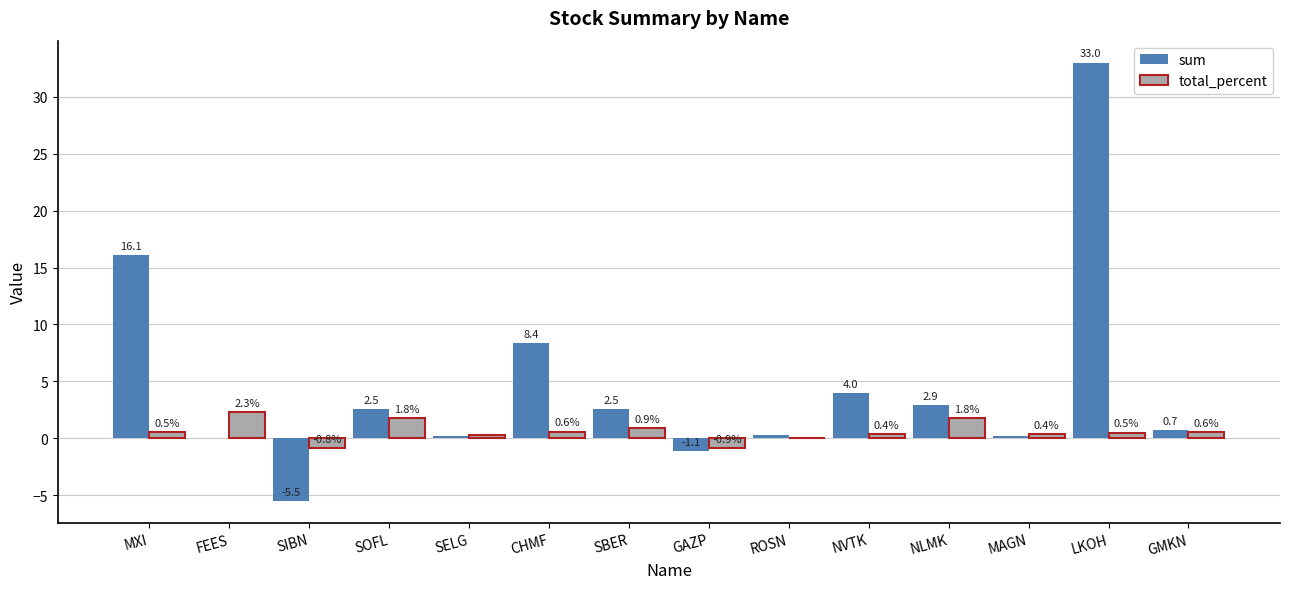

Are the bars horizontal?

No